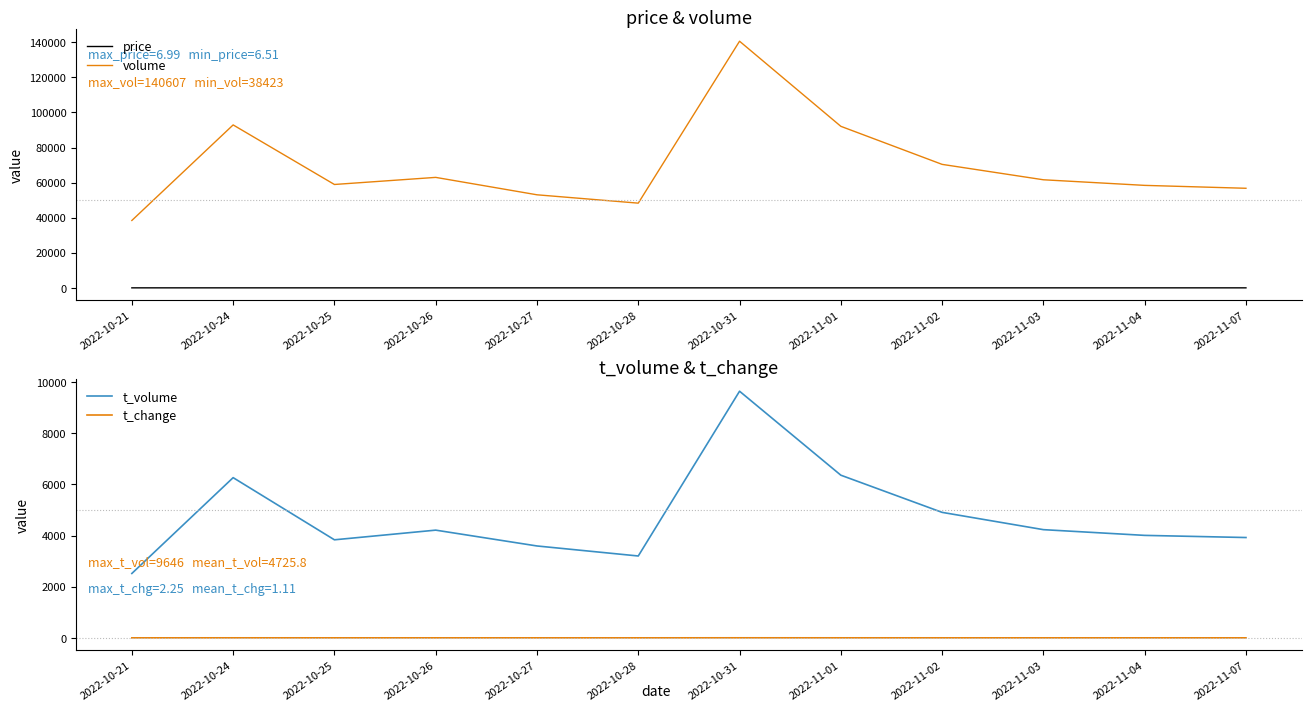

Where is t_change nearest to the value 1?

2022-10-26